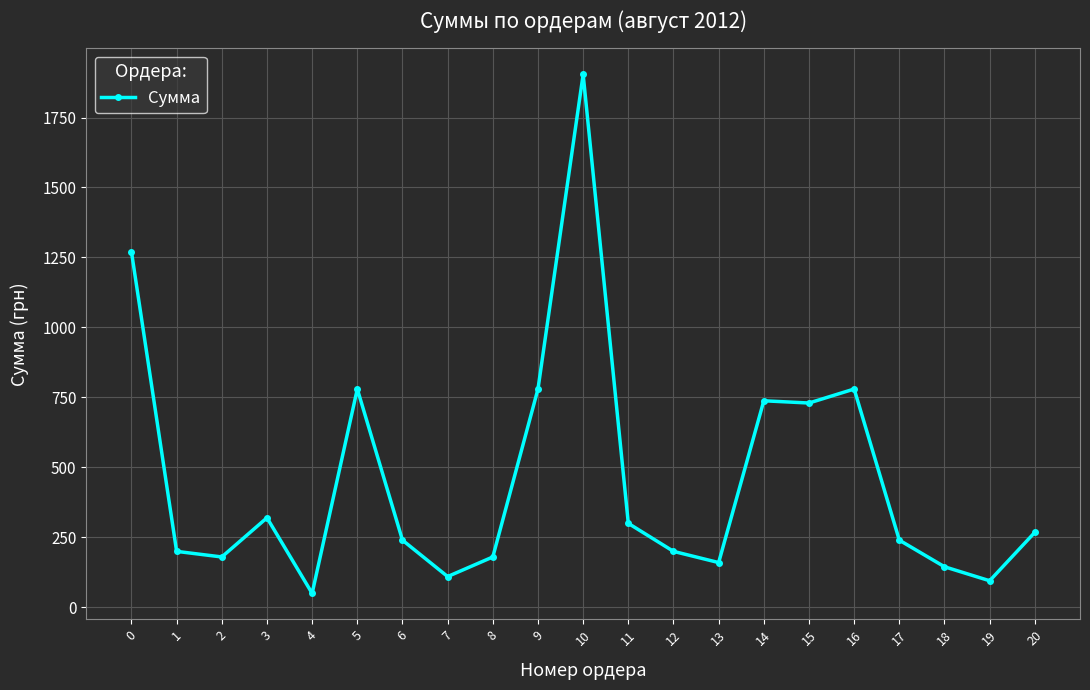

What is the average value?

460